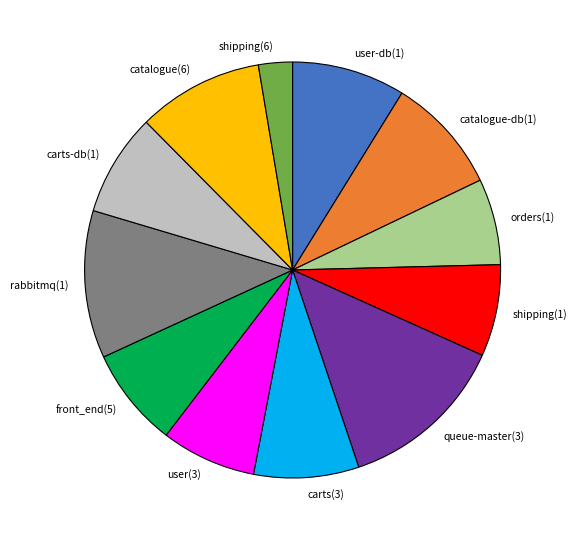

The shipping(6) slice represents 3% of the pie. True or false?

True